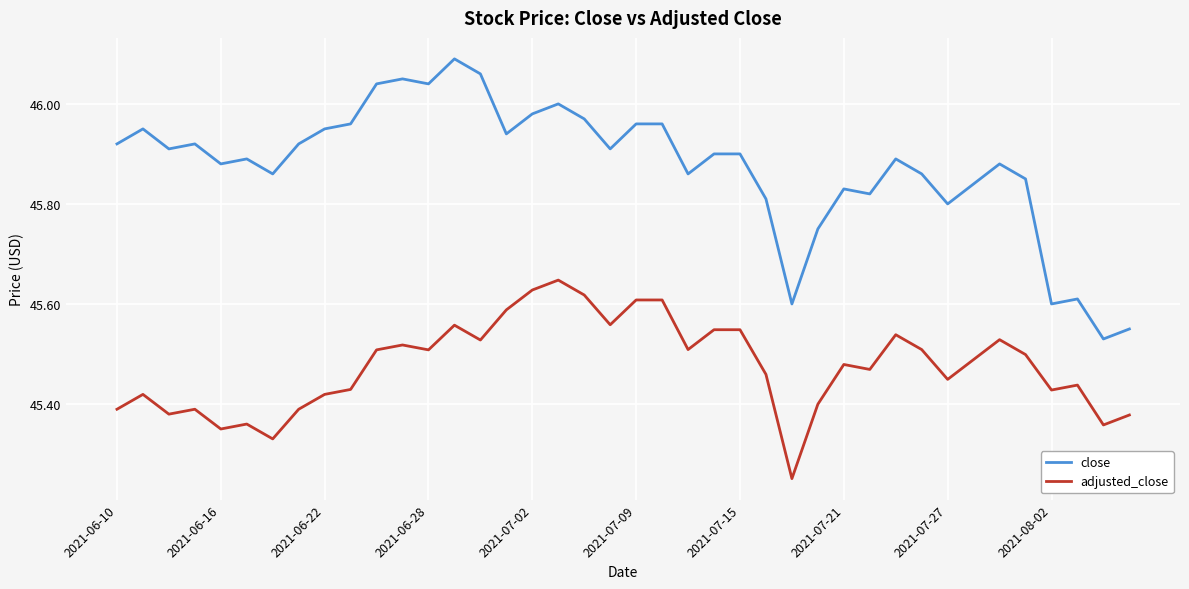

Which series has the largest total across all categories?

close